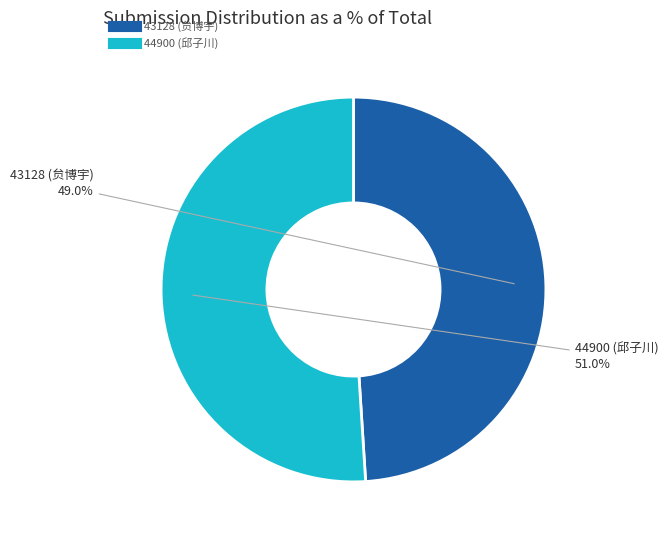

Approximately how many times larger is the value at 44900 (邱子川) compared to 43128 (贠博宇)?

1.0